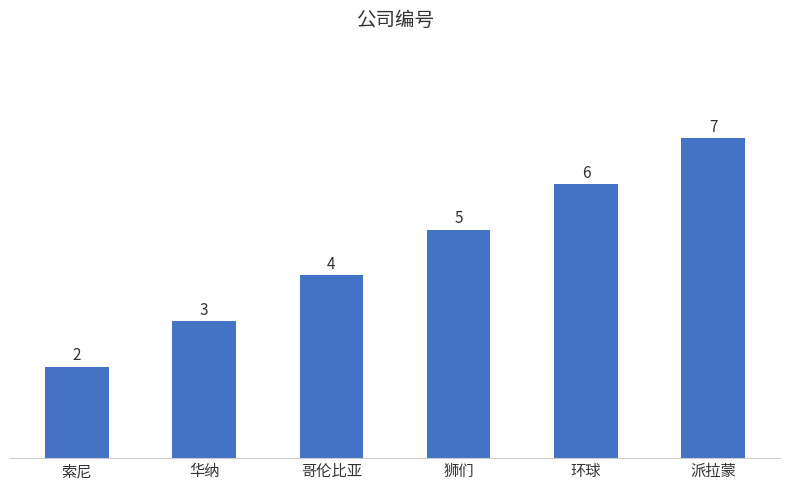

How many data points are less than 5?

3